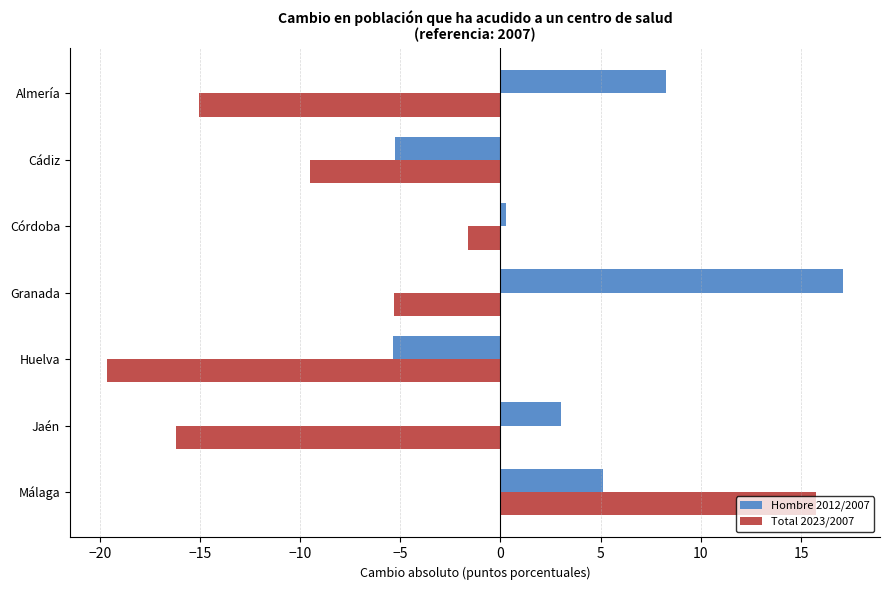

Rank the categories by Total 2023/2007 value from lowest to highest.

Huelva, Jaén, Almería, Cádiz, Granada, Córdoba, Málaga